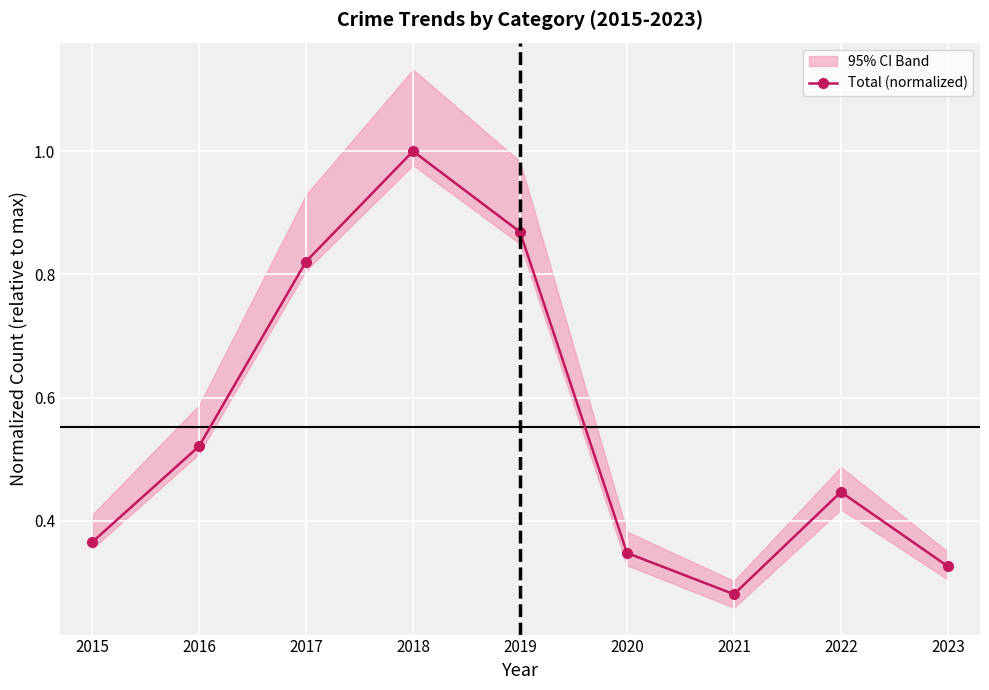

Reading right to left, what are all the values shown in this chart?

0.3	0.4	0.3	0.3	0.9	1.0	0.8	0.5	0.4